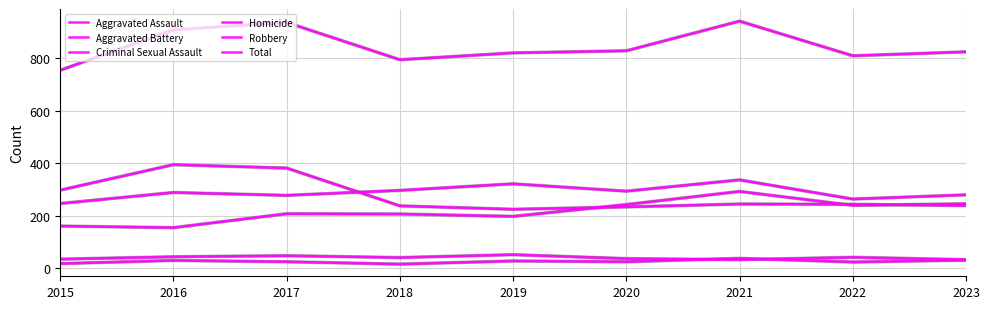

Reading left to right, extract all data points from this chart.

Aggravated Assault: 2015=160	2016=154	2017=207	2018=206	2019=197	2020=242	2021=292	2022=239	2023=245
Aggravated Battery: 2015=246	2016=288	2017=277	2018=296	2019=321	2020=293	2021=336	2022=263	2023=279
Criminal Sexual Assault: 2015=34	2016=43	2017=47	2018=40	2019=51	2020=36	2021=32	2022=41	2023=32
Homicide: 2015=17	2016=29	2017=24	2018=15	2019=27	2020=24	2021=37	2022=23	2023=30
Robbery: 2015=297	2016=394	2017=381	2018=237	2019=224	2020=233	2021=244	2022=243	2023=238
Total: 2015=754	2016=908	2017=936	2018=794	2019=820	2020=828	2021=941	2022=809	2023=824